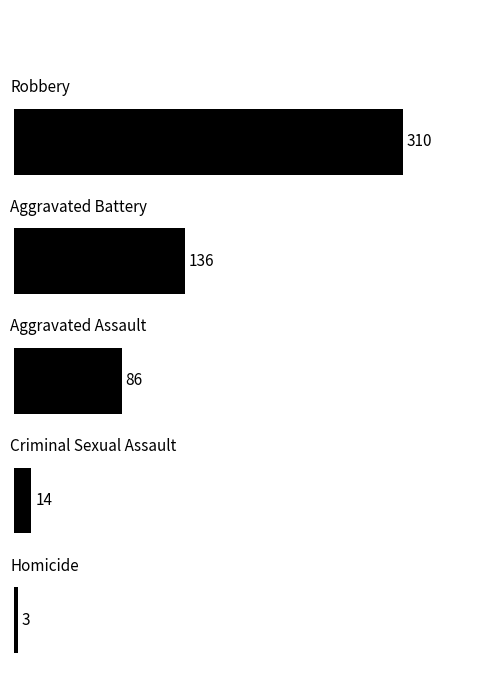

What is the difference between the maximum and minimum values?

307